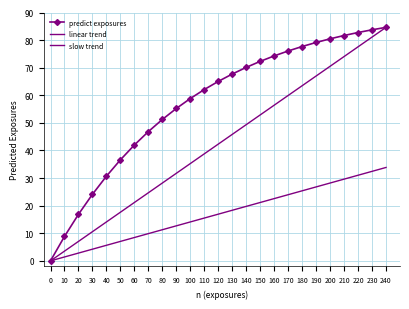

Reading right to left, list all the values displayed in this chart.

predict exposures: 240=84.6	230=83.7	220=82.7	210=81.7	200=80.5	190=79.1	180=77.7	170=76.1	160=74.3	150=72.3	140=70.1	130=67.7	120=65.0	110=62.1	100=58.8	90=55.2	80=51.2	70=46.8	60=42.0	50=36.6	40=30.7	30=24.1	20=16.9	10=8.9	0=0.0
linear trend: 240=84.6	230=81.1	220=77.6	210=74.0	200=70.5	190=67.0	180=63.5	170=59.9	160=56.4	150=52.9	140=49.4	130=45.8	120=42.3	110=38.8	100=35.3	90=31.7	80=28.2	70=24.7	60=21.2	50=17.6	40=14.1	30=10.6	20=7.1	10=3.5	0=0.0
slow trend: 240=33.8	230=32.4	220=31.0	210=29.6	200=28.2	190=26.8	180=25.4	170=24.0	160=22.6	150=21.2	140=19.7	130=18.3	120=16.9	110=15.5	100=14.1	90=12.7	80=11.3	70=9.9	60=8.5	50=7.1	40=5.6	30=4.2	20=2.8	10=1.4	0=0.0